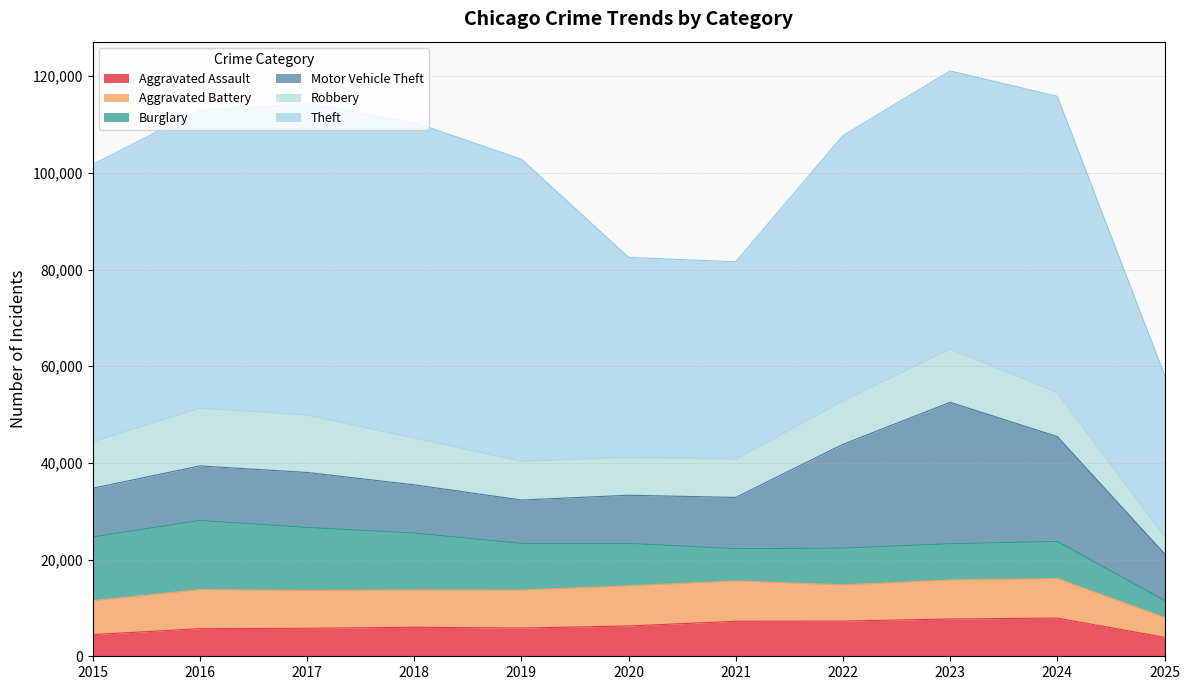

Reading left to right, list all the values displayed in this chart.

Aggravated Assault: 2015=4480	2016=5713	2017=5793	2018=6002	2019=5842	2020=6265	2021=7242	2022=7281	2023=7712	2024=7903	2025=3927
Aggravated Battery: 2015=7018	2016=8085	2017=7845	2018=7734	2019=7858	2020=8320	2021=8346	2022=7495	2023=8080	2024=8183	2025=4110
Burglary: 2015=13184	2016=14289	2017=13001	2018=11747	2019=9639	2020=8758	2021=6661	2022=7594	2023=7485	2024=7652	2025=3526
Motor Vehicle Theft: 2015=10068	2016=11285	2017=11380	2018=9985	2019=8978	2020=9962	2021=10605	2022=21472	2023=29255	2024=21705	2025=9643
Robbery: 2015=9638	2016=11960	2017=11881	2018=9681	2019=7995	2020=7855	2021=7920	2022=8964	2023=11052	2024=9119	2025=3555
Theft: 2015=57353	2016=61624	2017=64386	2018=65290	2019=62498	2020=41350	2021=40820	2022=54899	2023=57490	2024=61258	2025=33418